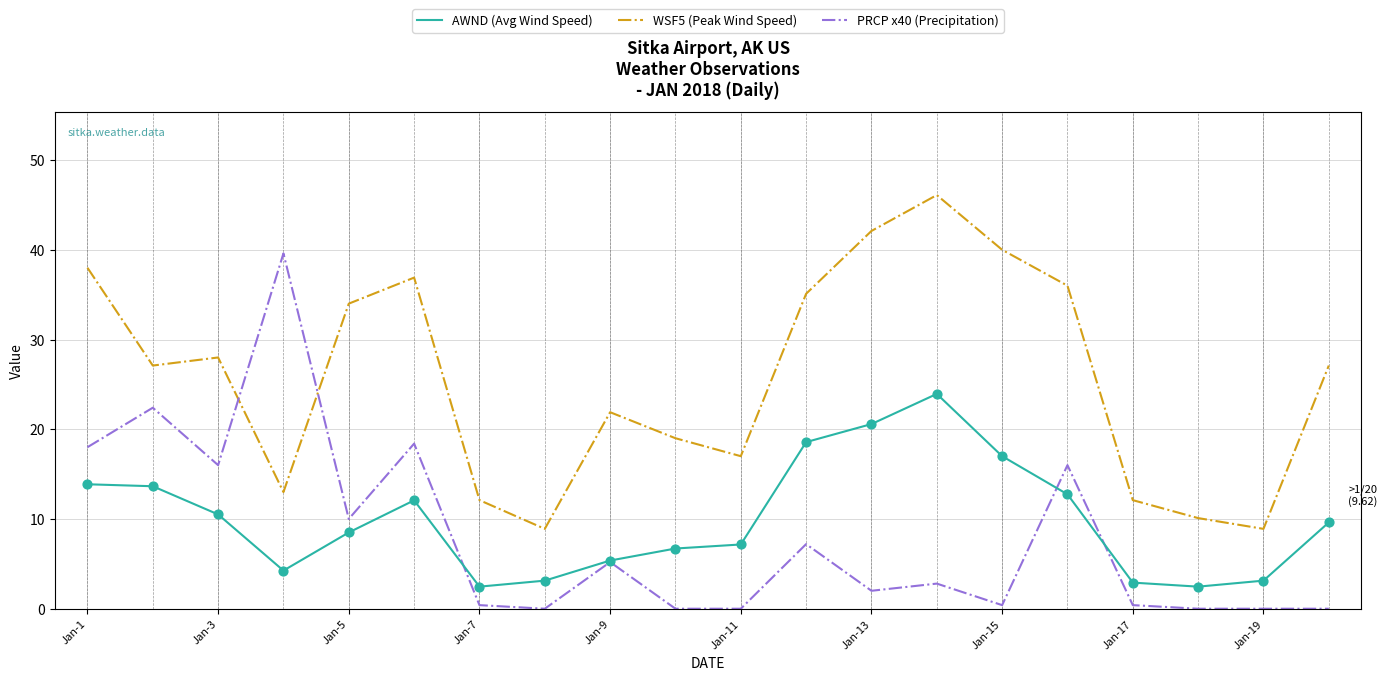

At how many categories does at least one series exceed 33?

9